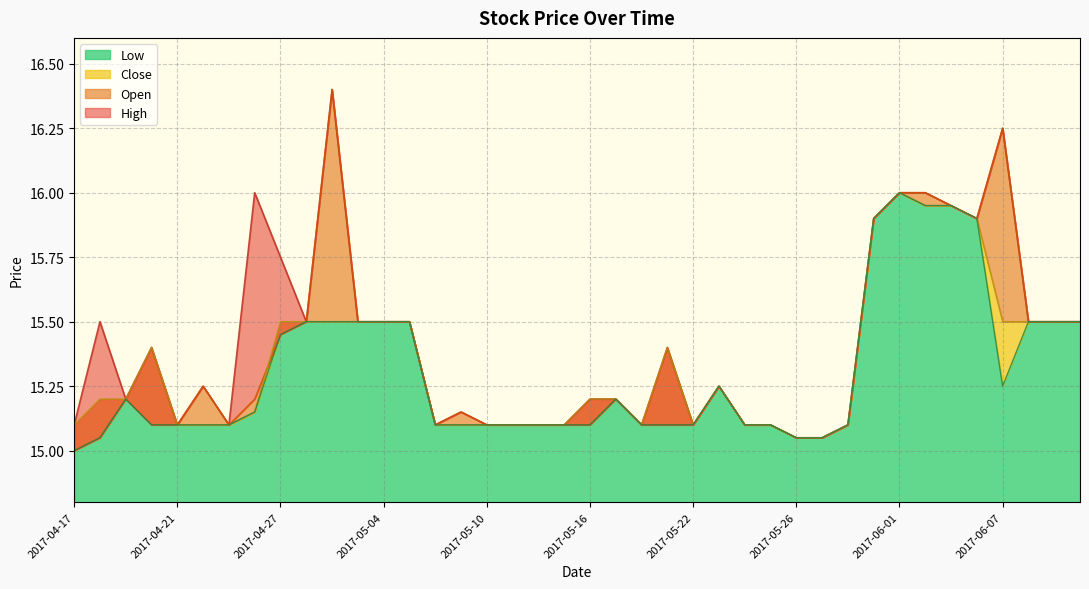

What is the average value of the Low series?

15.3